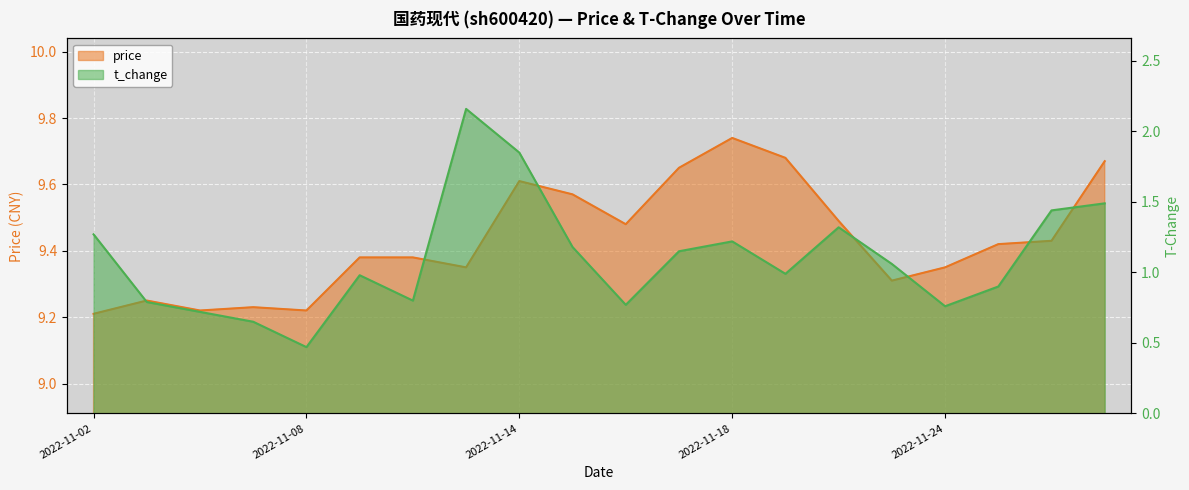

Rank the categories by price value from lowest to highest.

2022-11-02, 2022-11-04, 2022-11-08, 2022-11-07, 2022-11-03, 2022-11-23, 2022-11-11, 2022-11-24, 2022-11-09, 2022-11-10, 2022-11-25, 2022-11-28, 2022-11-16, 2022-11-22, 2022-11-15, 2022-11-14, 2022-11-17, 2022-11-29, 2022-11-21, 2022-11-18